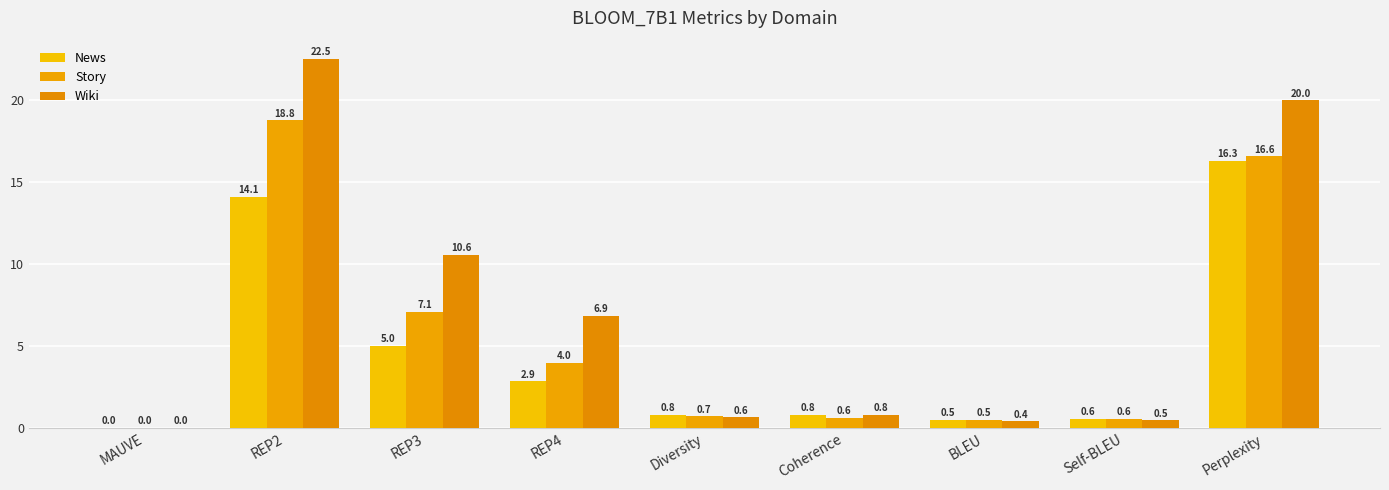

How many categories are shown in the chart?

9